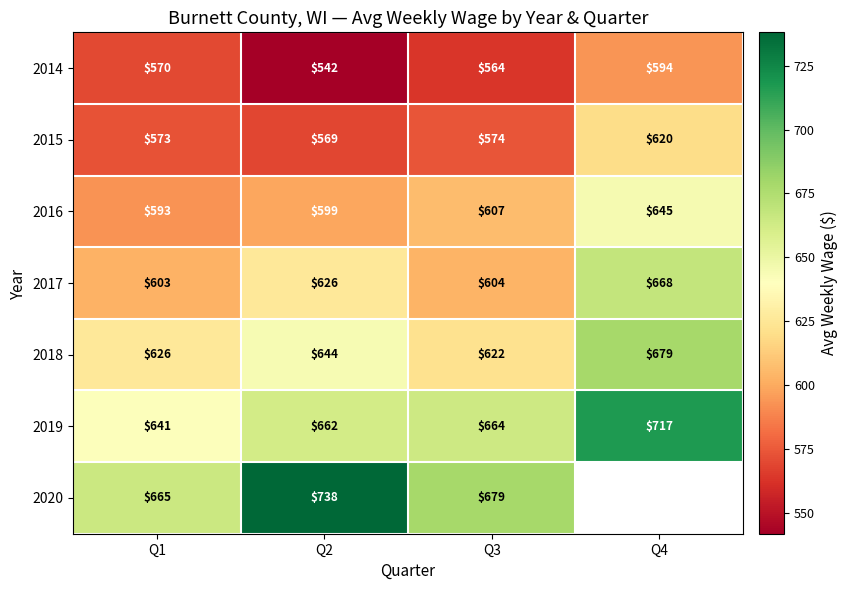

Which category has the highest value in the 2016 series?

Q4